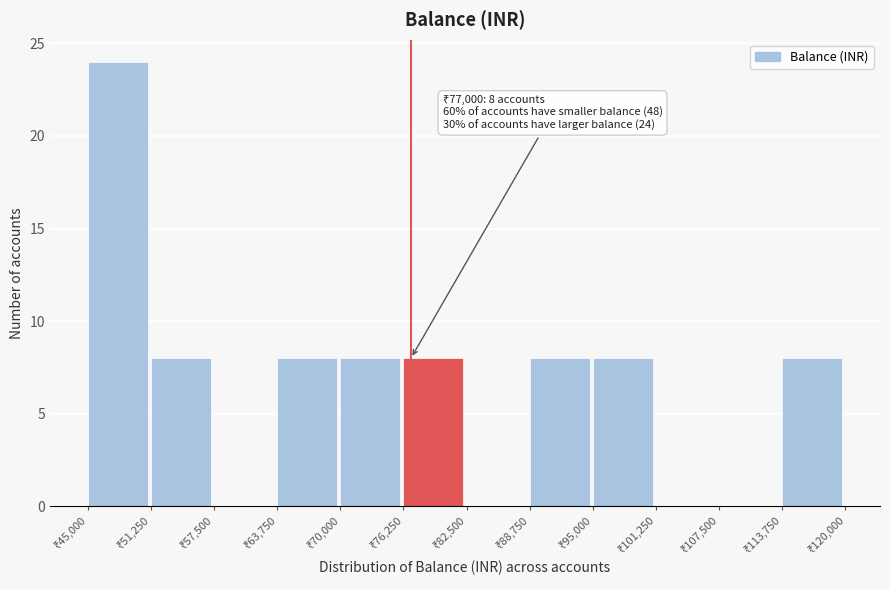

Over which range of the x-axis is the bar tallest?

45000 to 51000